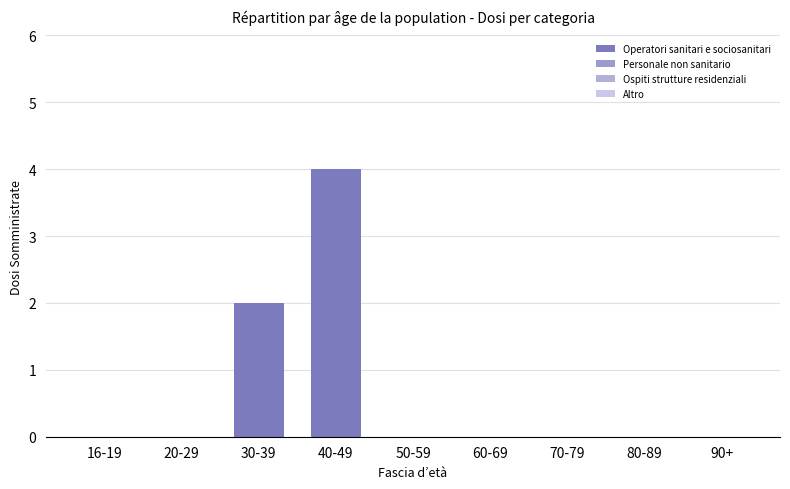

How many data points does each series have?

9